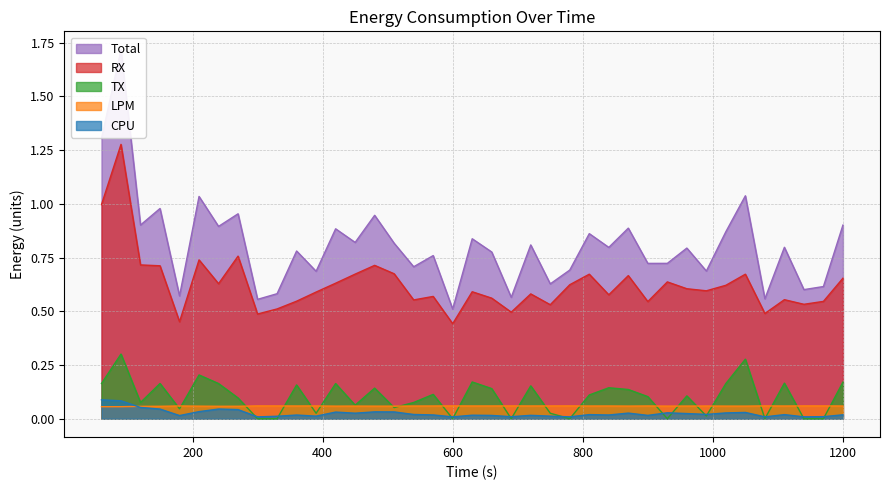

True or false: TX and RX cross at least once.

False